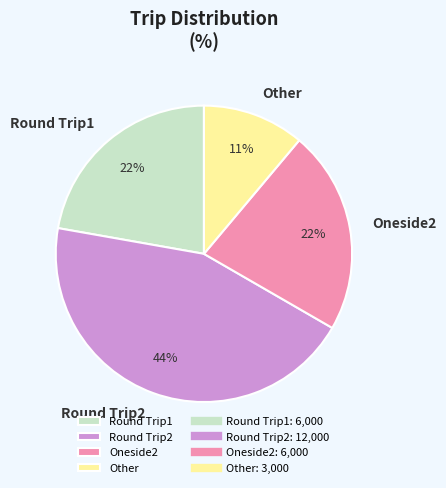

Do Oneside2 and Round Trip1 together represent more than half of the pie?

No